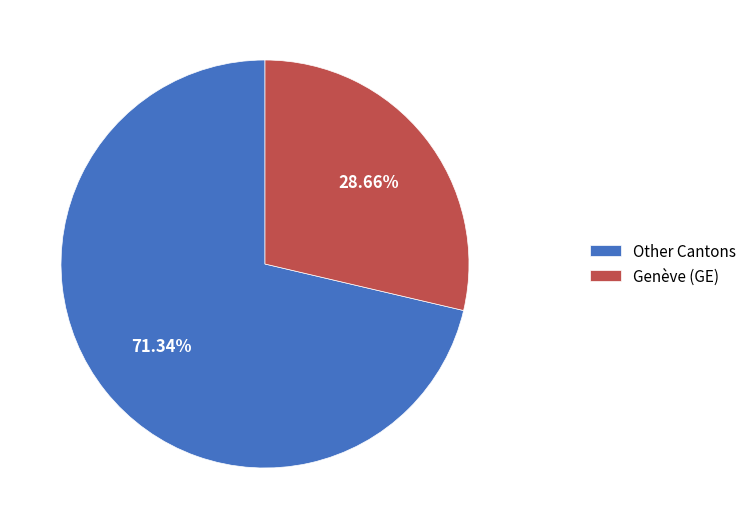

Is there a majority slice in this chart?

Yes